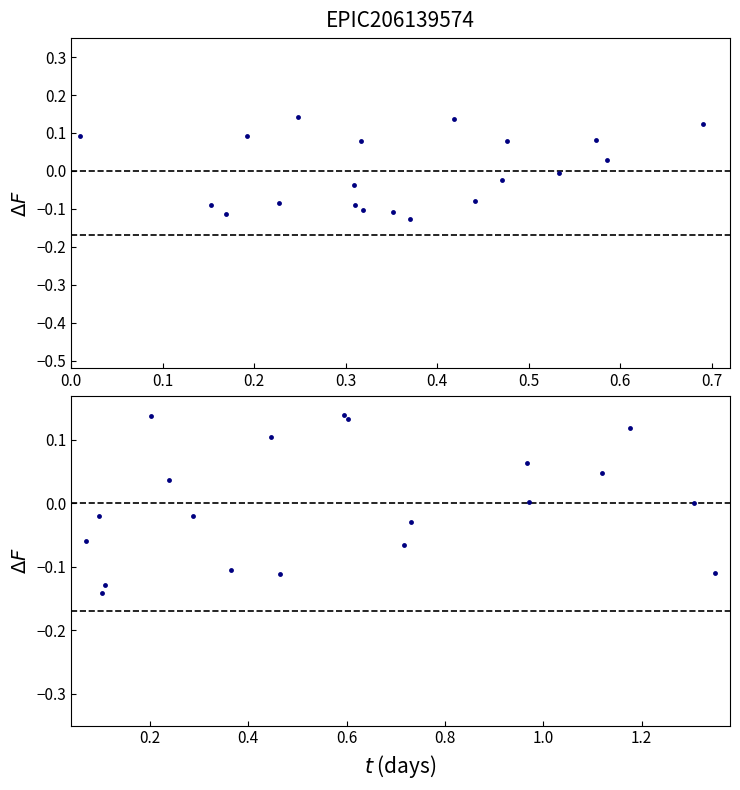

What is the maximum value shown in the chart?

0.1